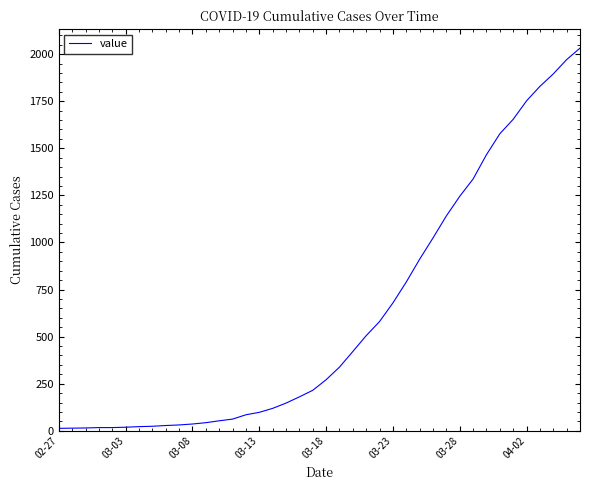

What is the maximum value shown in the chart?

2032